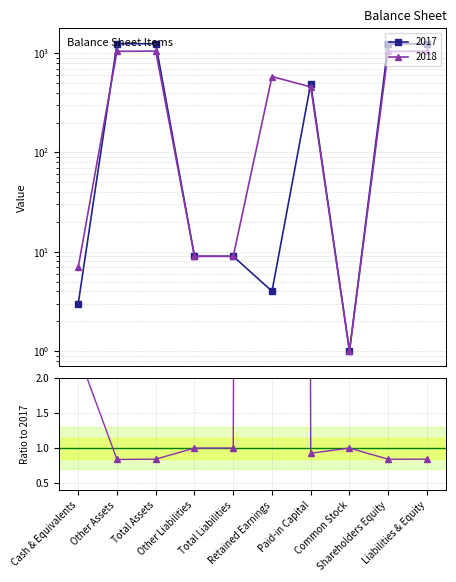

Reading left to right, extract all data points from this chart.

Cash & Equivalents=2.3	Other Assets=0.8	Total Assets=0.8	Other Liabilities=1.0	Total Liabilities=1.0	Retained Earnings=145.5	Paid-in Capital=0.9	Common Stock=1.0	Shareholders Equity=0.8	Liabilities & Equity=0.8